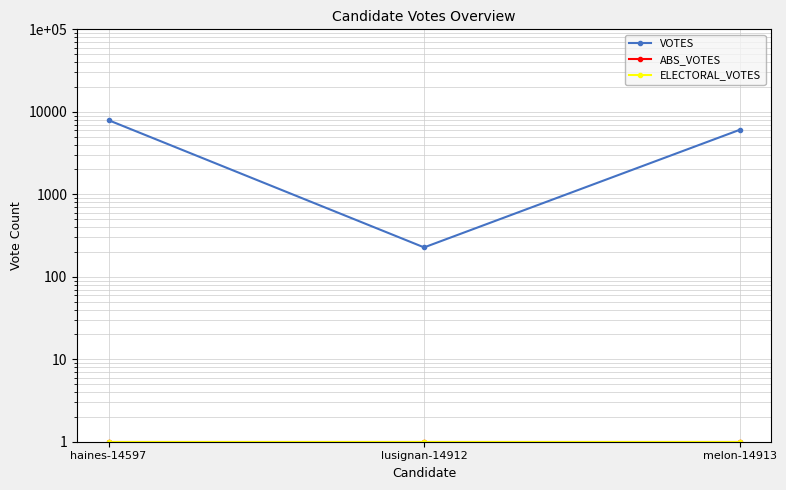

Which category has the highest value in the VOTES series?

haines-14597